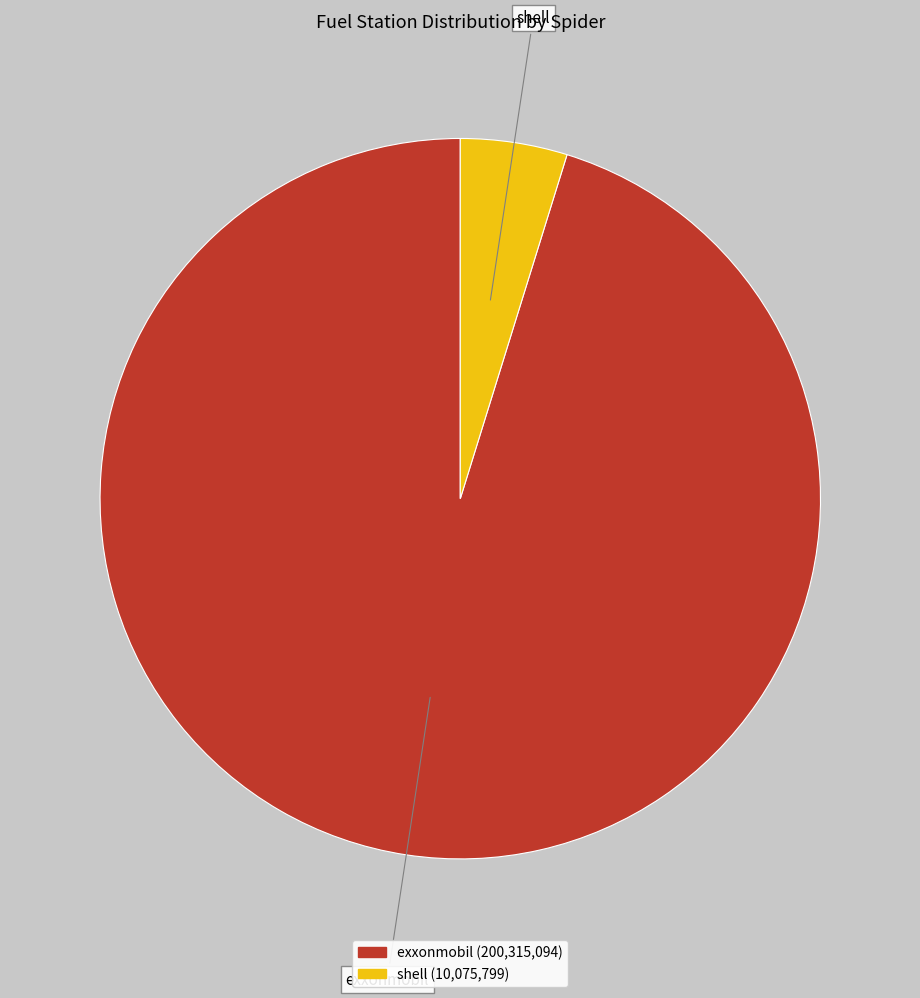

The exxonmobil slice represents 95% of the pie. True or false?

True